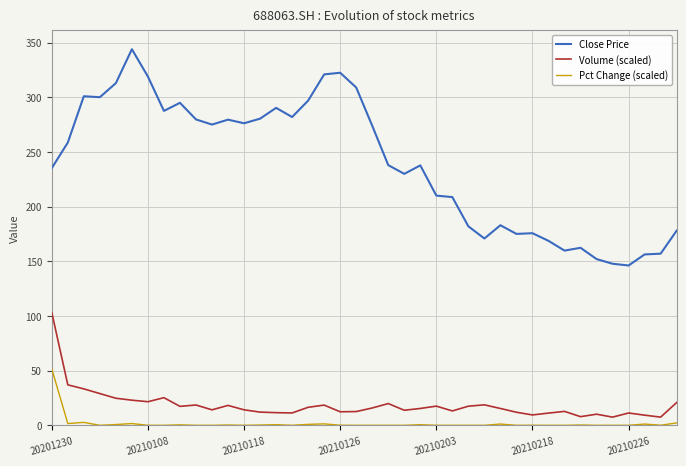

What is the average value of the Volume (scaled) series?

18.5